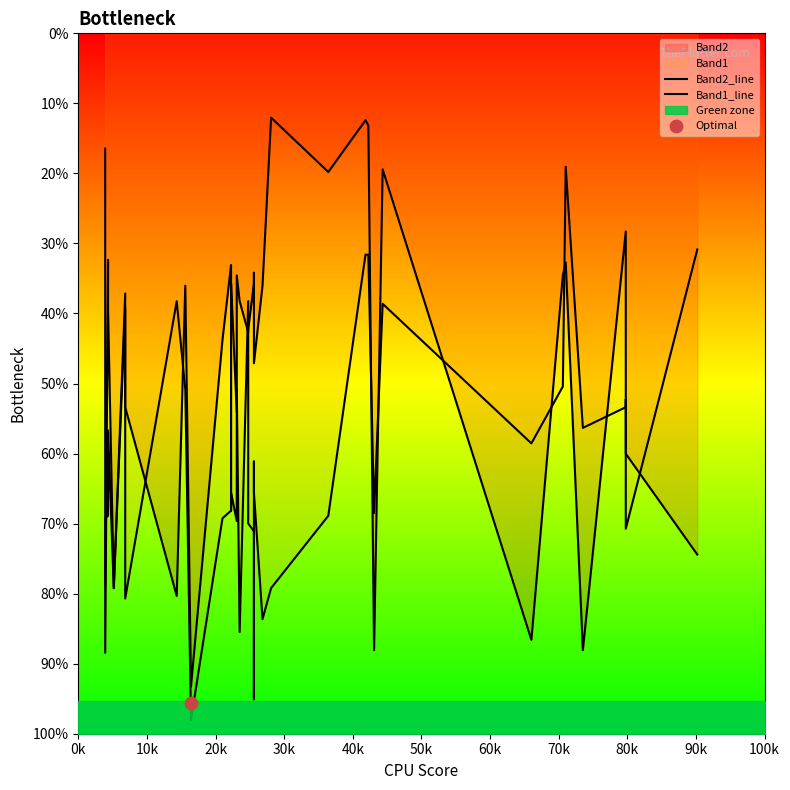

Which series has the widest spread of Y values?

Band2_line